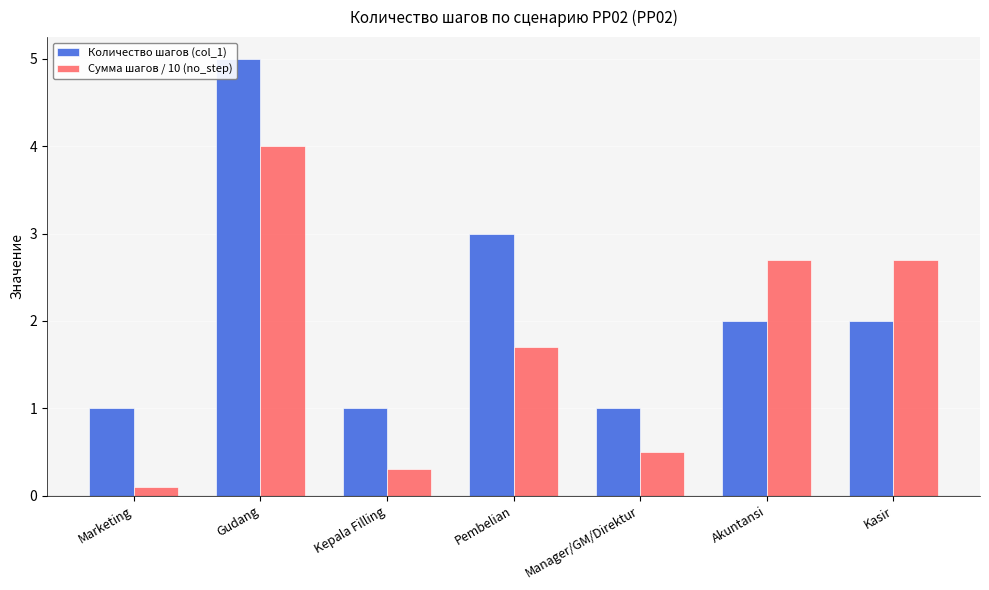

At which category is the sum across all series the highest?

Gudang